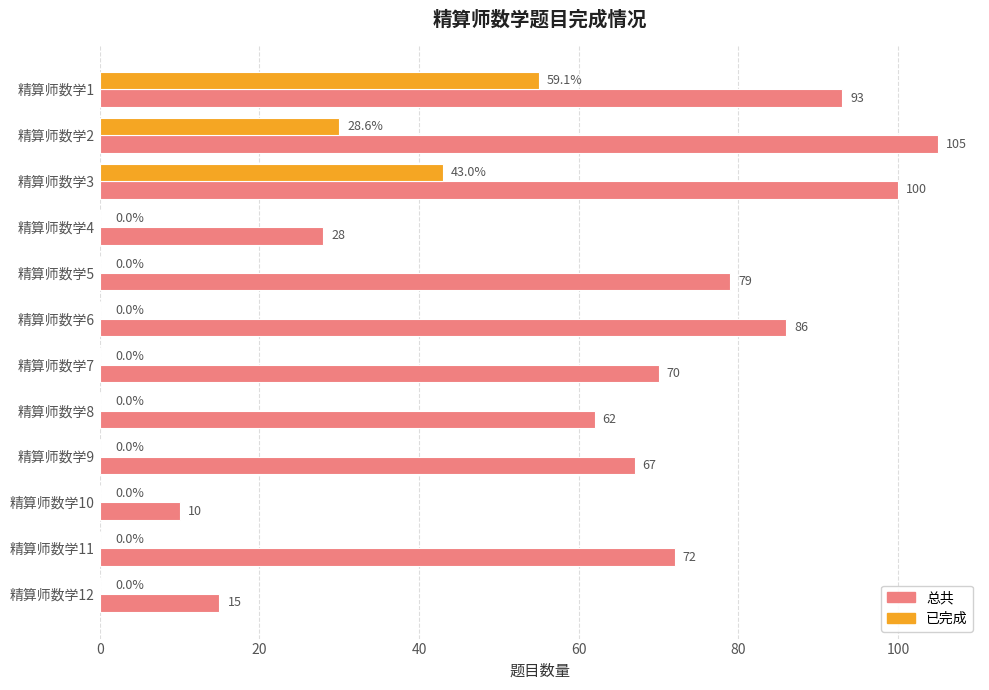

How many series are shown in this chart?

2